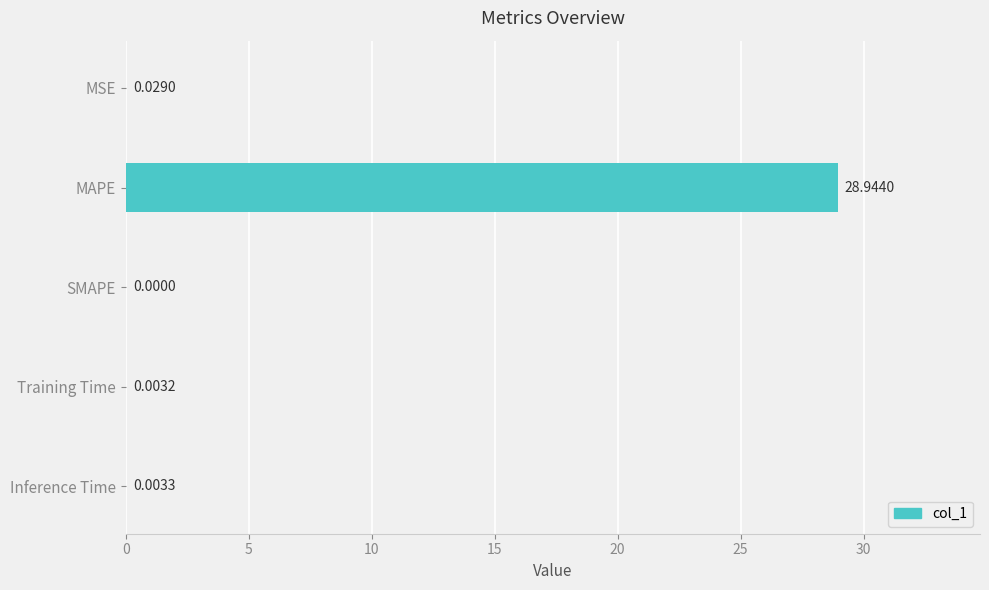

What is the sum of the values at MSE and MAPE?

29.0